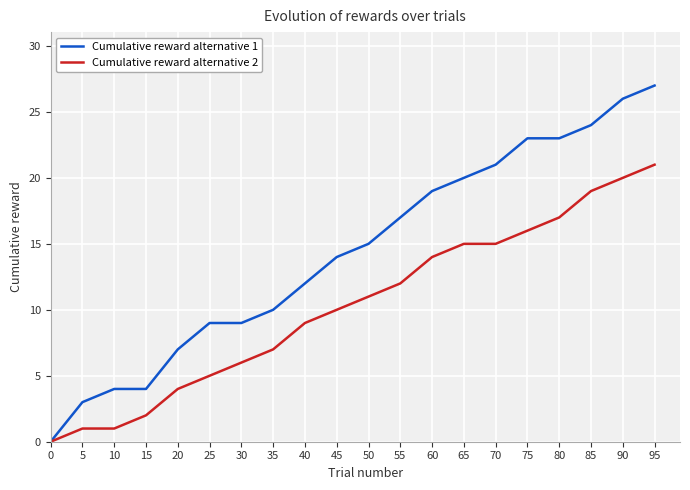

What is the total value across all series at 45?

24